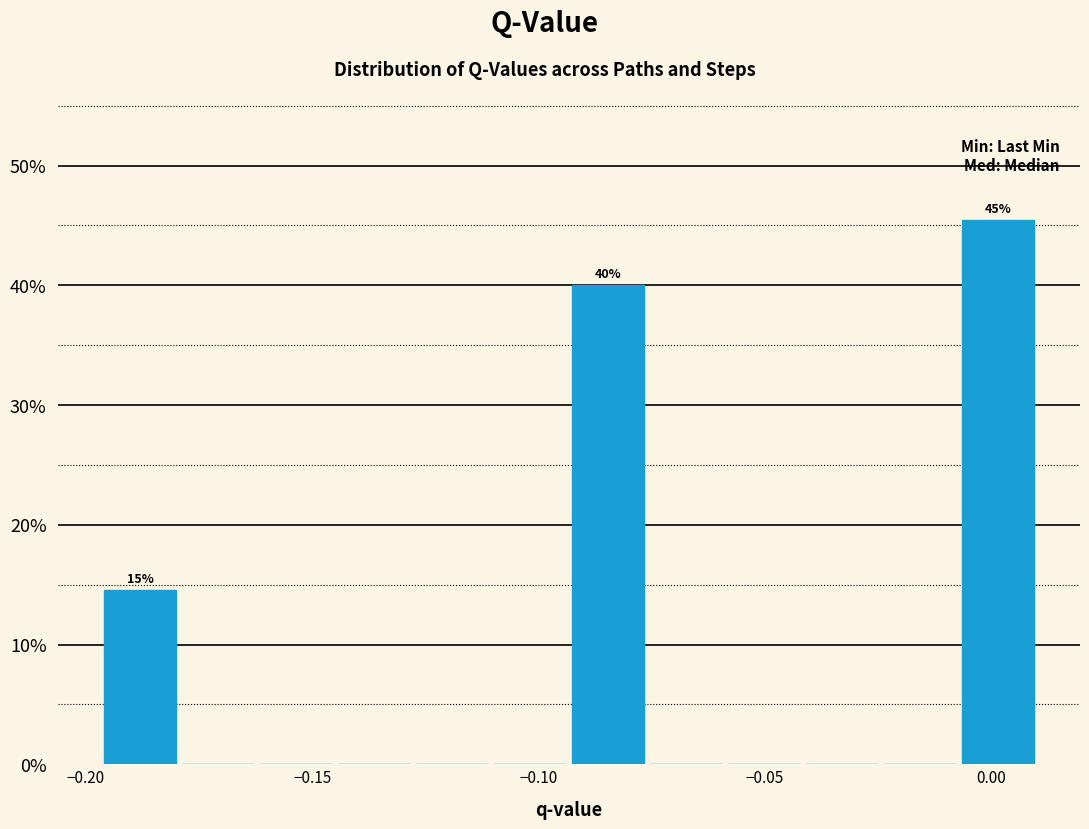

Read against the x-axis, roughly where is the centre of the tallest bar?

0.000